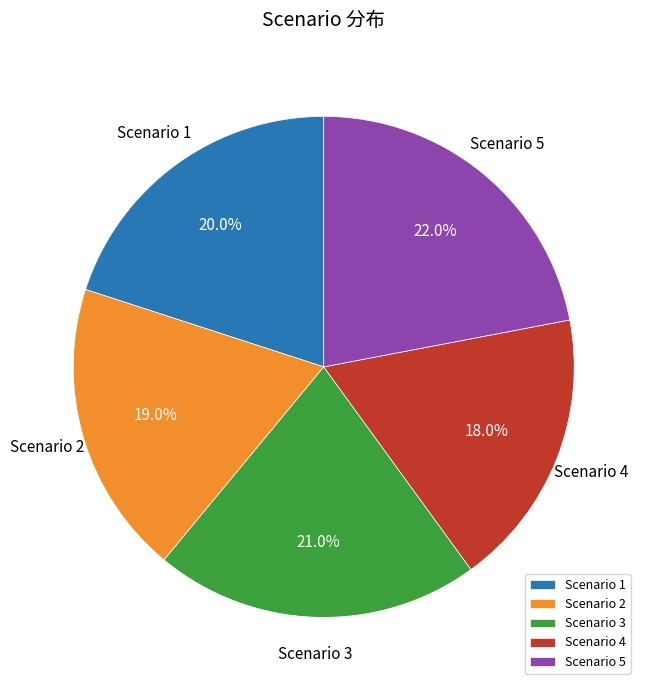

Which has a higher value, Scenario 1 or Scenario 3?

Scenario 3